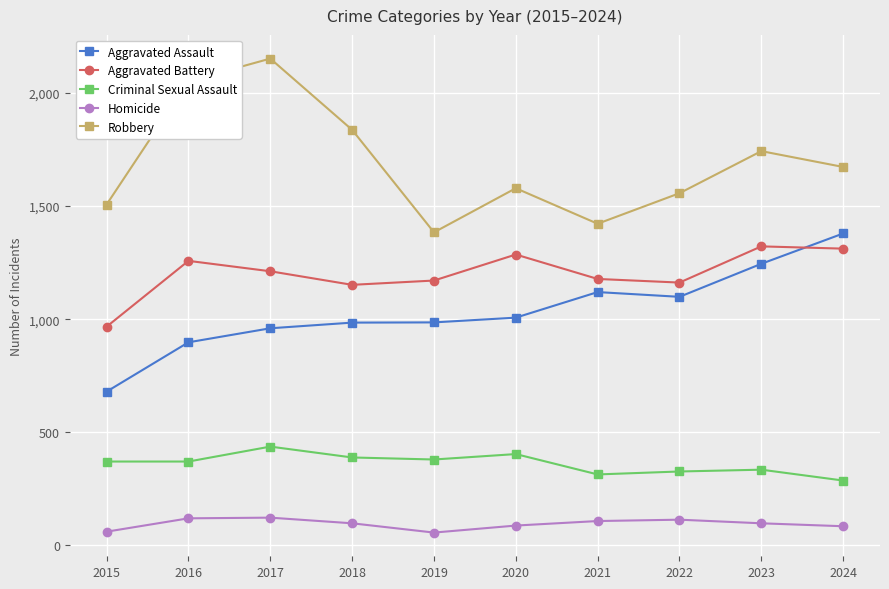

True or false: Homicide and Aggravated Assault cross at least once.

False